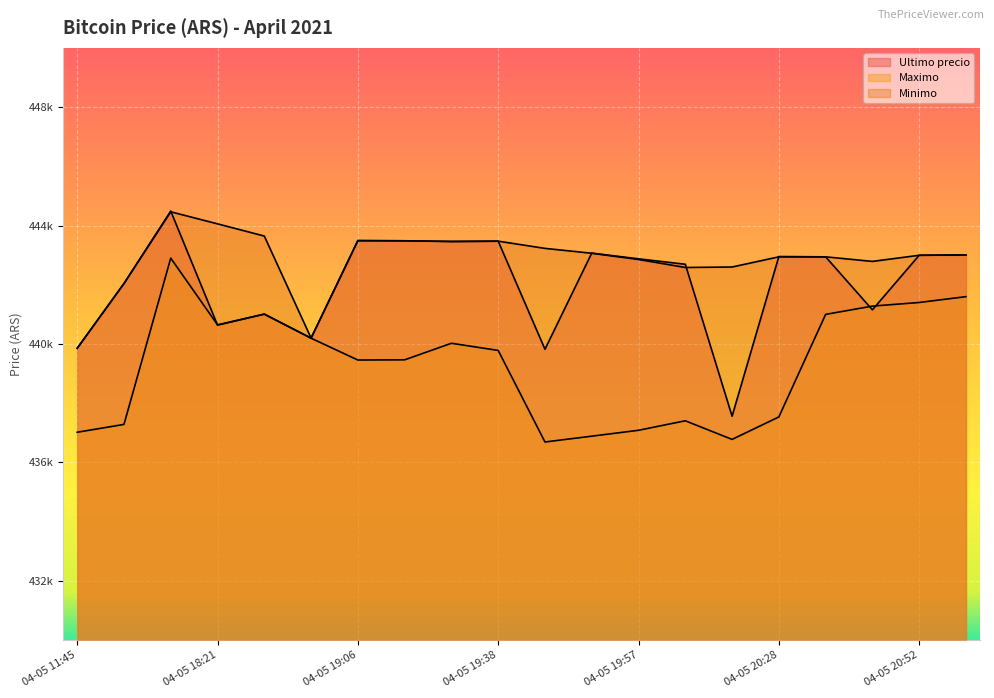

What is the label of the 12th point from the right?

04-05 19:29